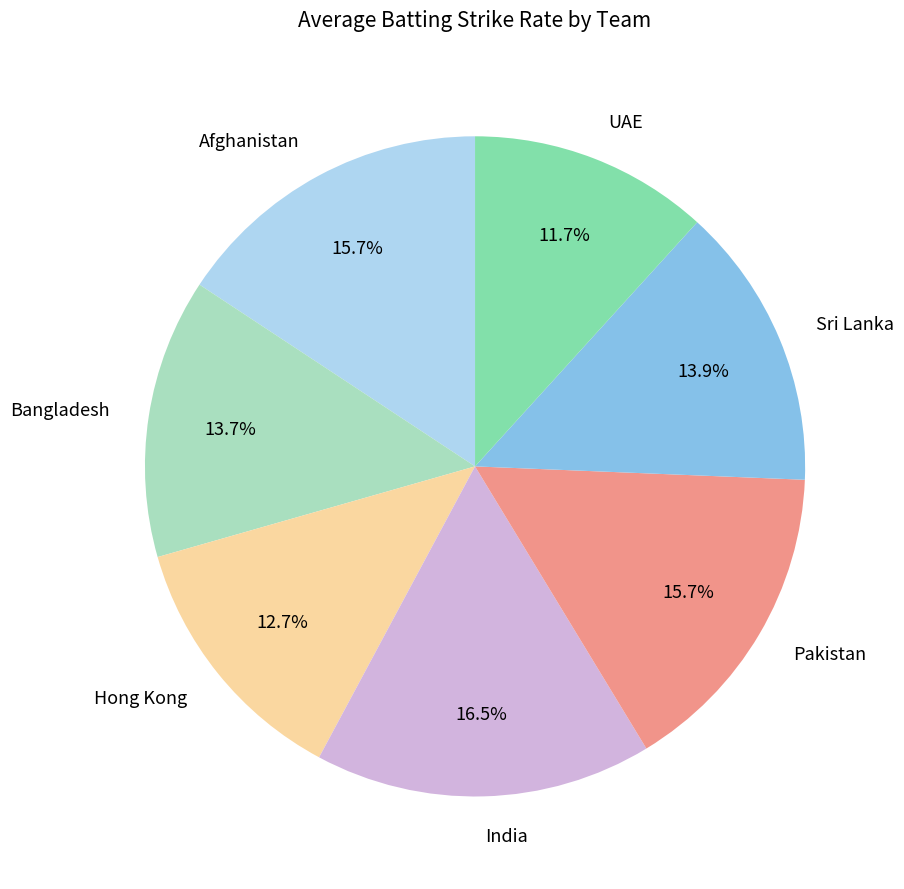

To the nearest percent, what percentage of the pie is Pakistan?

16%